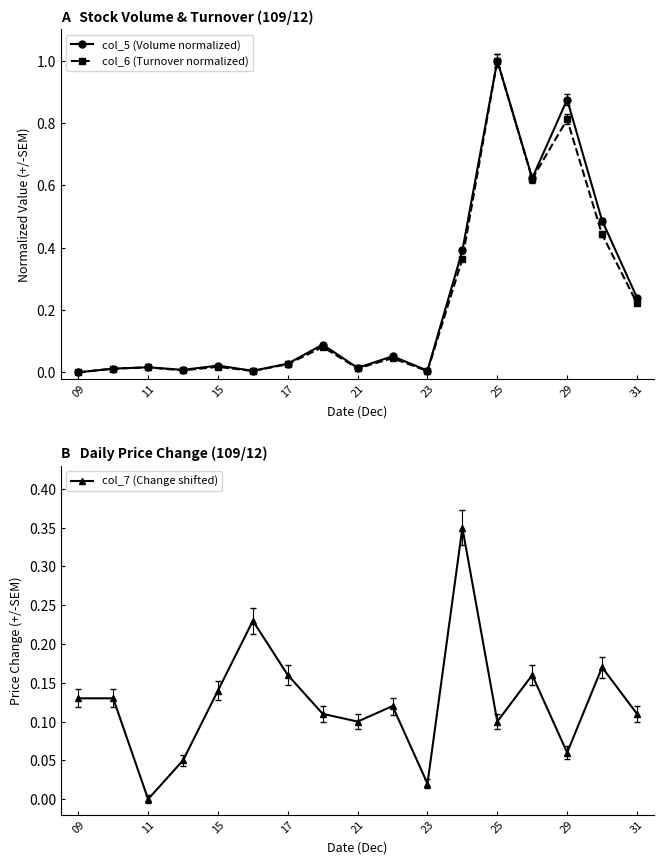

Rank the series by their maximum value, from highest to lowest.

col_5 (Volume normalized), col_6 (Turnover normalized), col_7 (Change shifted)